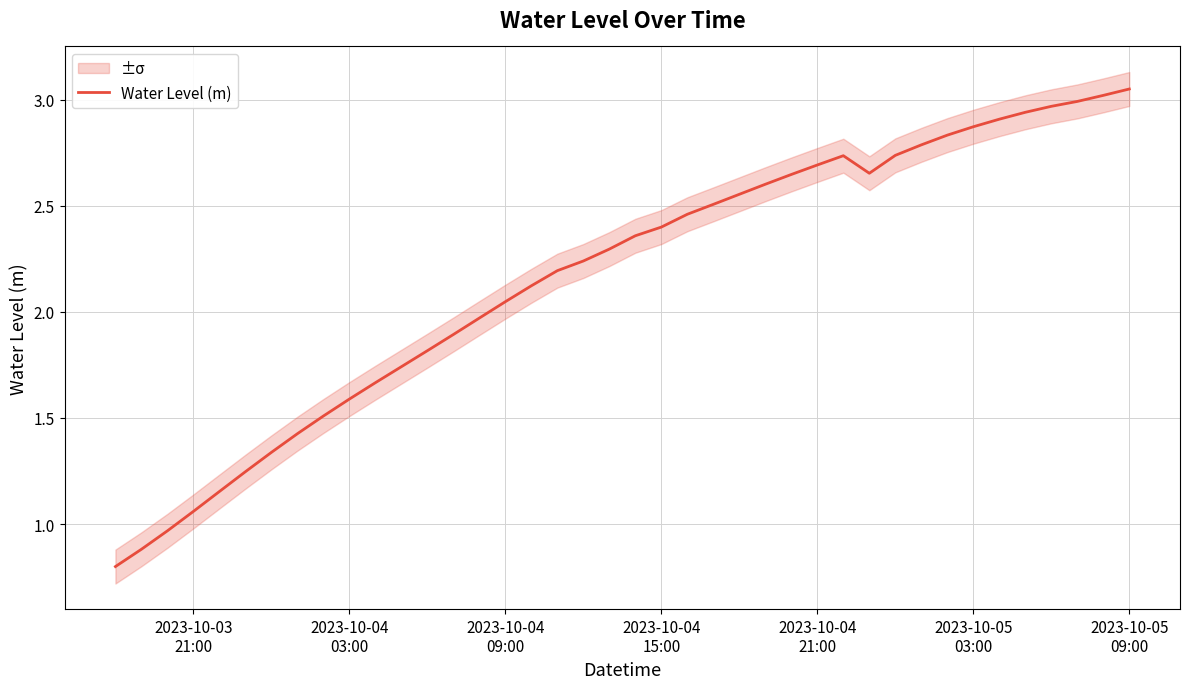

What is the minimum value shown in the chart?

0.8